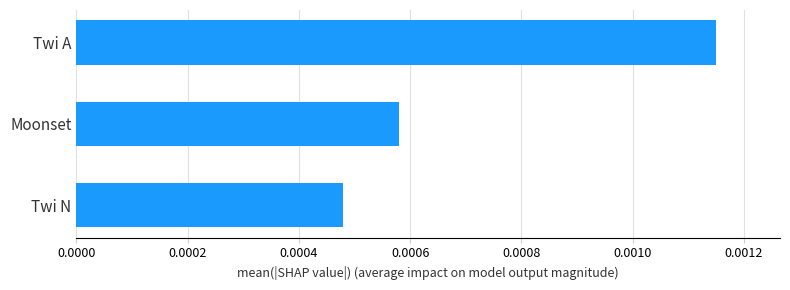

Which label corresponds to the smallest value in the chart?

Twi N